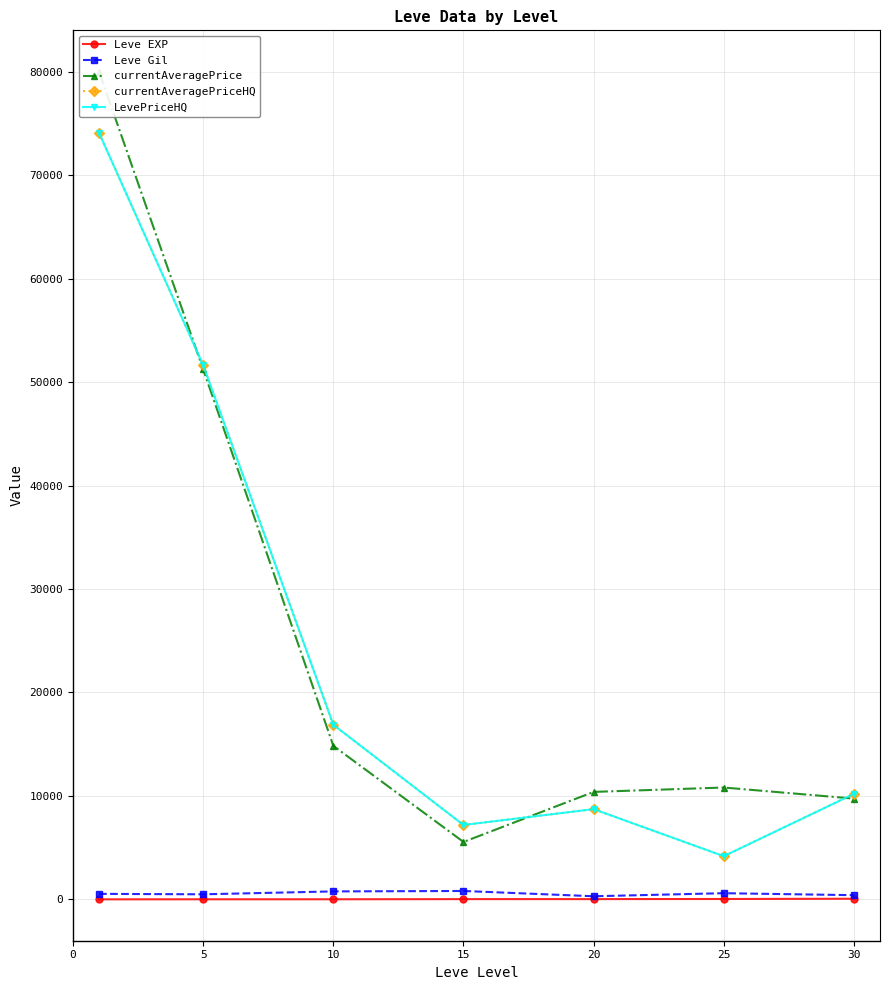

Does the chart have visible grid lines?

Yes